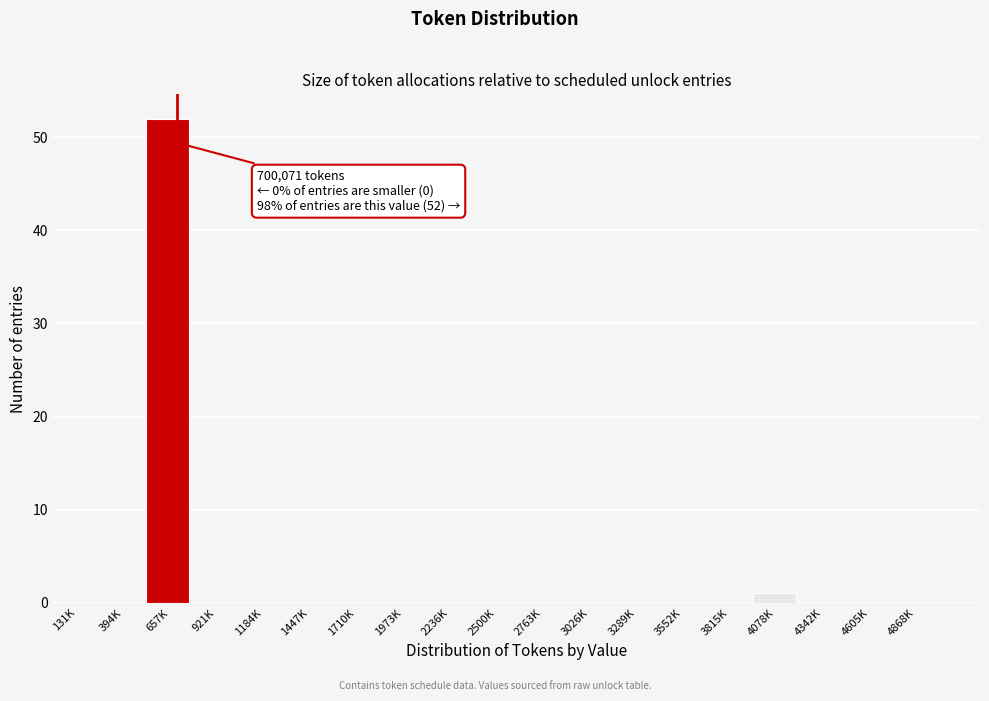

Reading right to left, what are all the values shown in this chart?

4868K=0	4605K=0	4342K=0	4078K=1	3815K=0	3552K=0	3289K=0	3026K=0	2763K=0	2500K=0	2236K=0	1973K=0	1710K=0	1447K=0	1184K=0	921K=0	657K=52	394K=0	131K=0